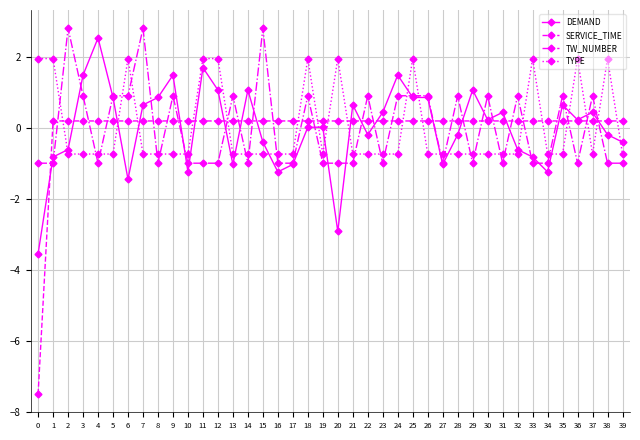

True or false: TYPE has a value of -0.7 at 31.

True